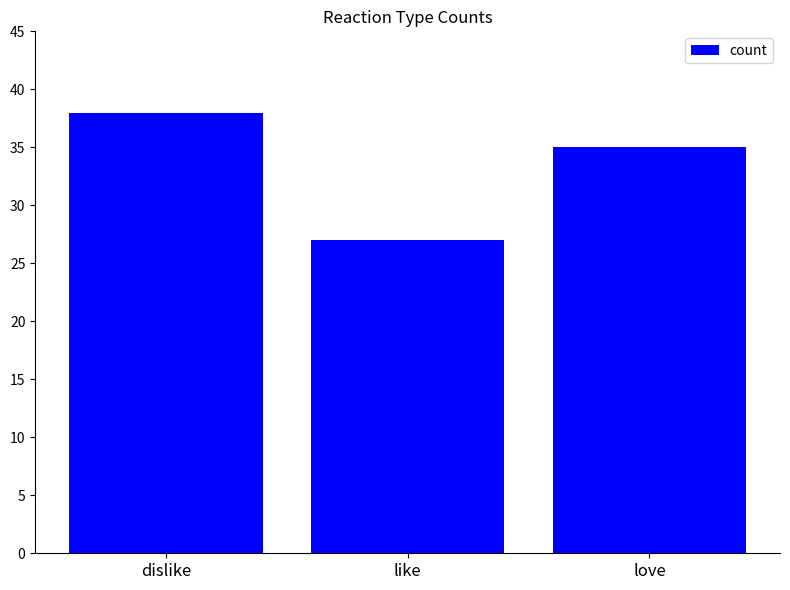

What is the difference between the maximum and second lowest values?

3